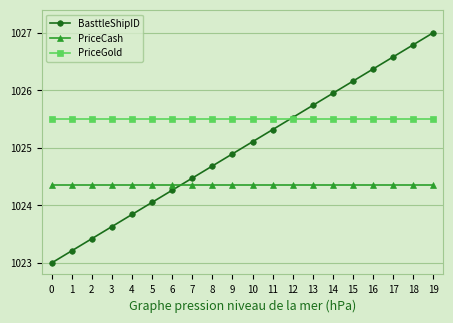

The value of BasttleShipID at 7 is 1024.5. True or false?

True